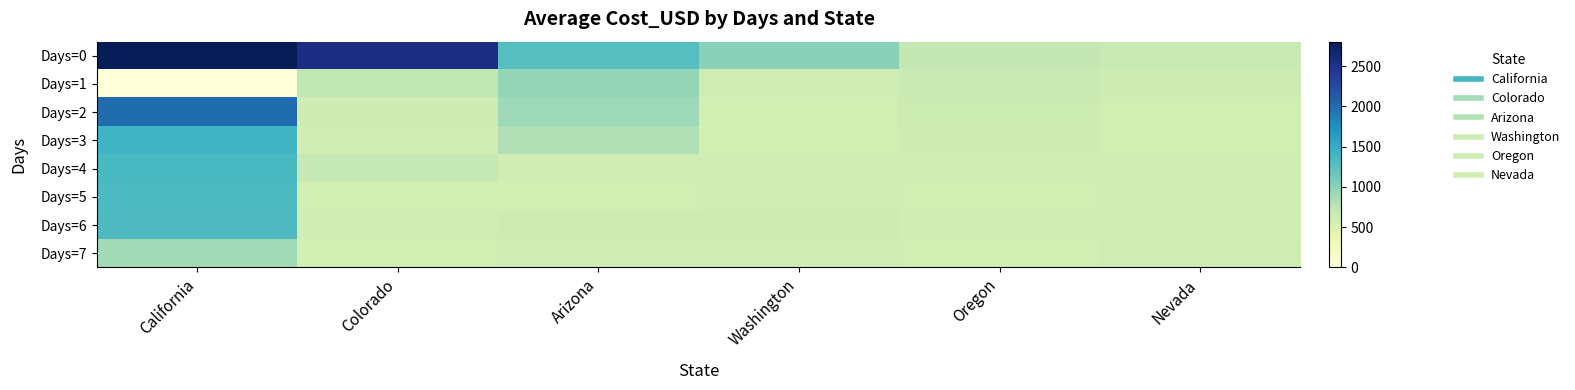

Rank the series at California from lowest to highest value.

Days=1, Days=7, Days=6, Days=5, Days=4, Days=3, Days=2, Days=0